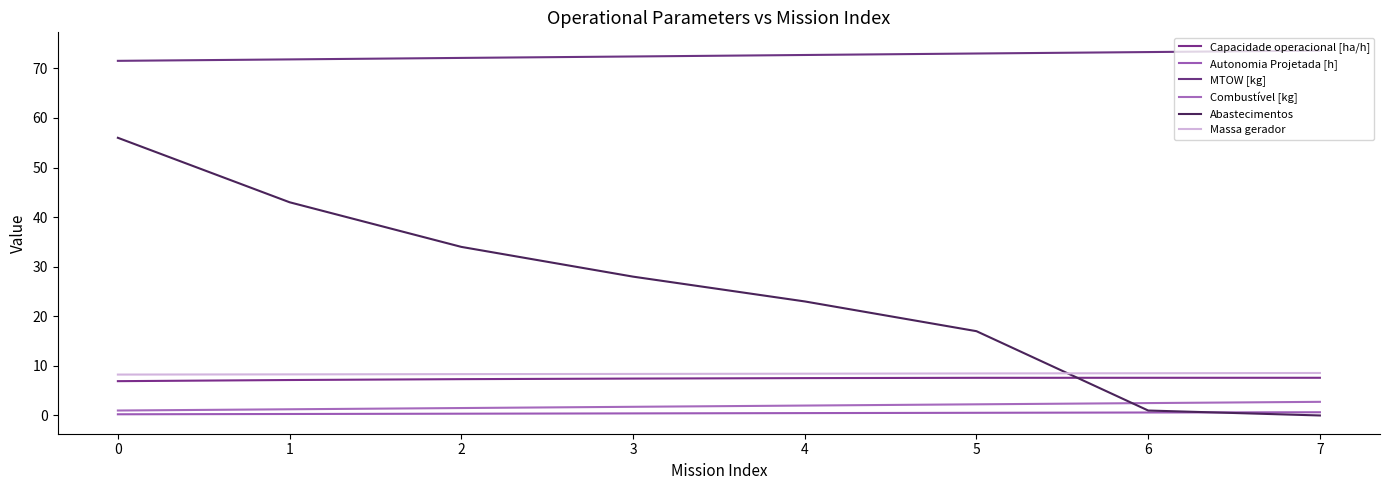

Does the chart display data point markers on the line(s)?

No